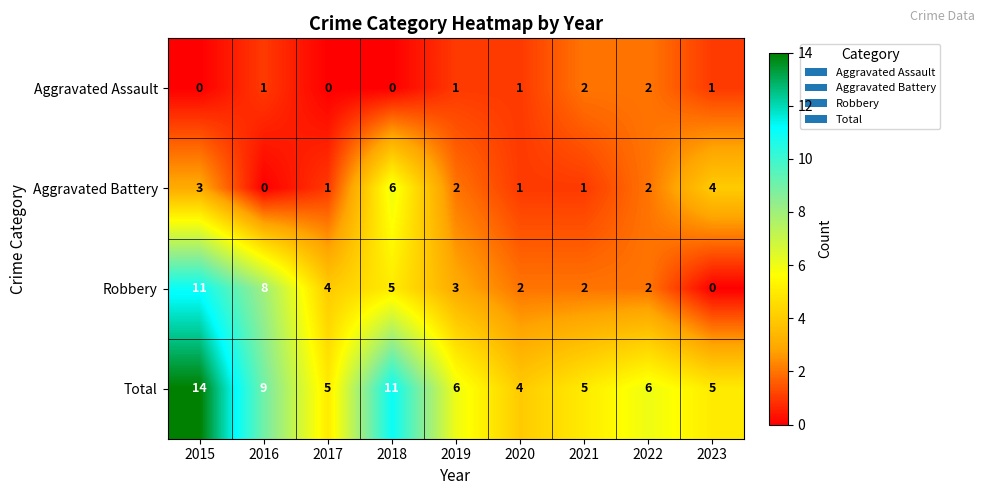

What is the difference between the second highest and minimum values in the Aggravated Battery series?

4